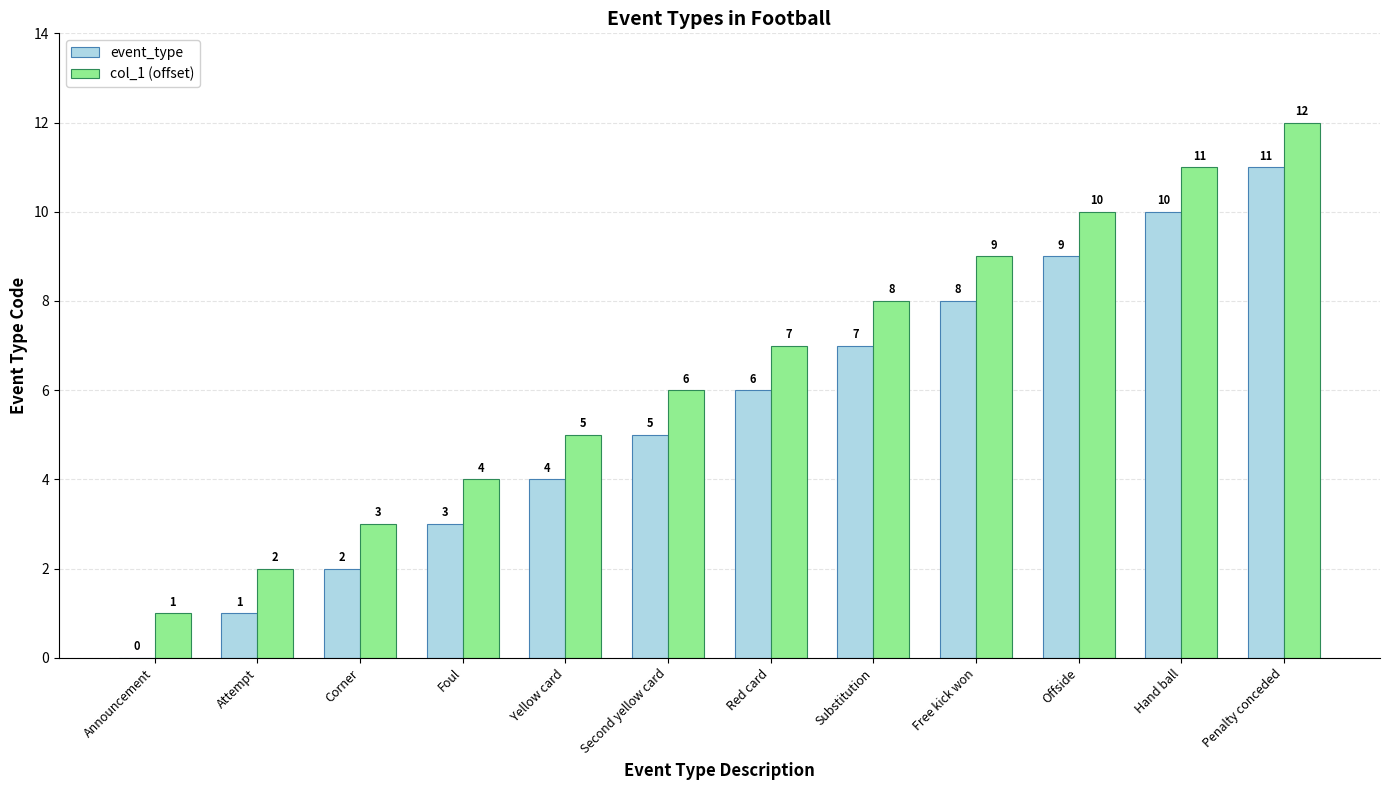

What is the spread (max minus min) of values at Free kick won?

1